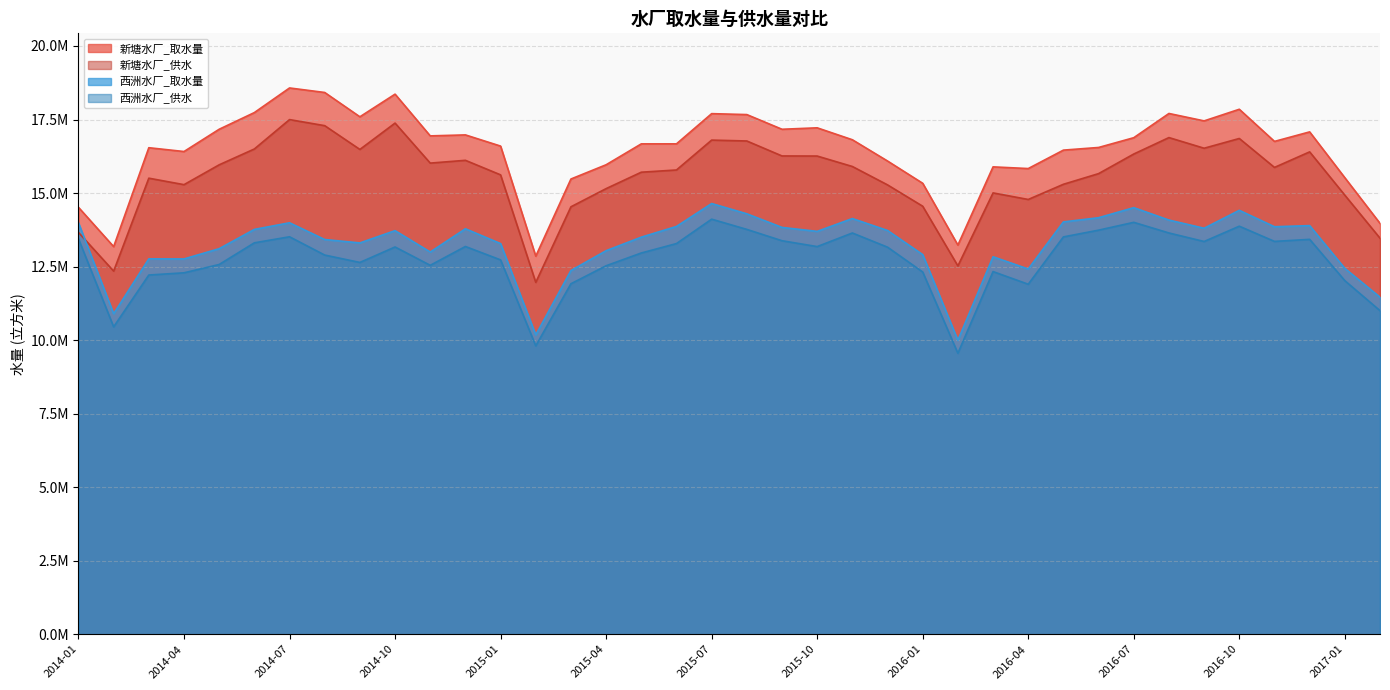

What is the value of the 新塘水厂_供水 point at the 16th from the left?

15150482